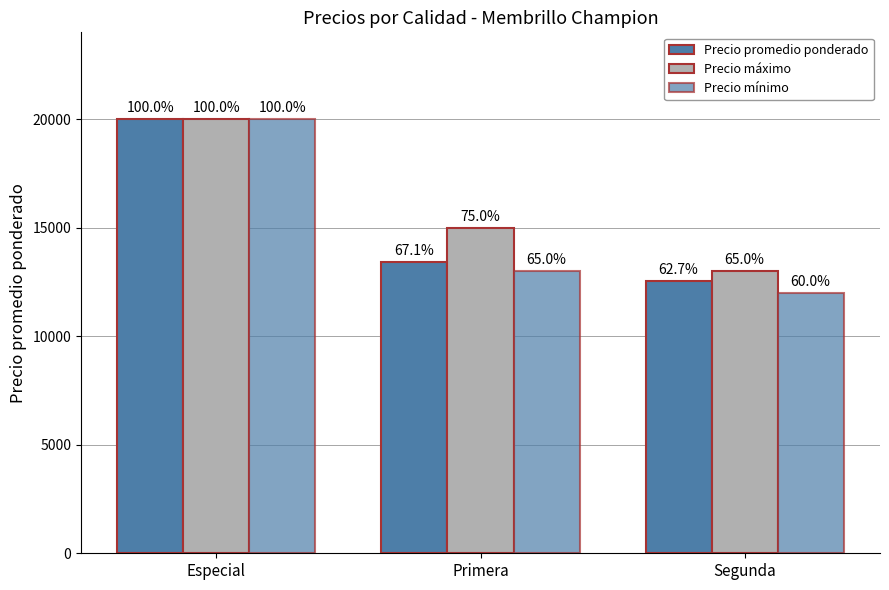

Rank the series by their maximum value, from highest to lowest.

Precio promedio ponderado, Precio máximo, Precio mínimo